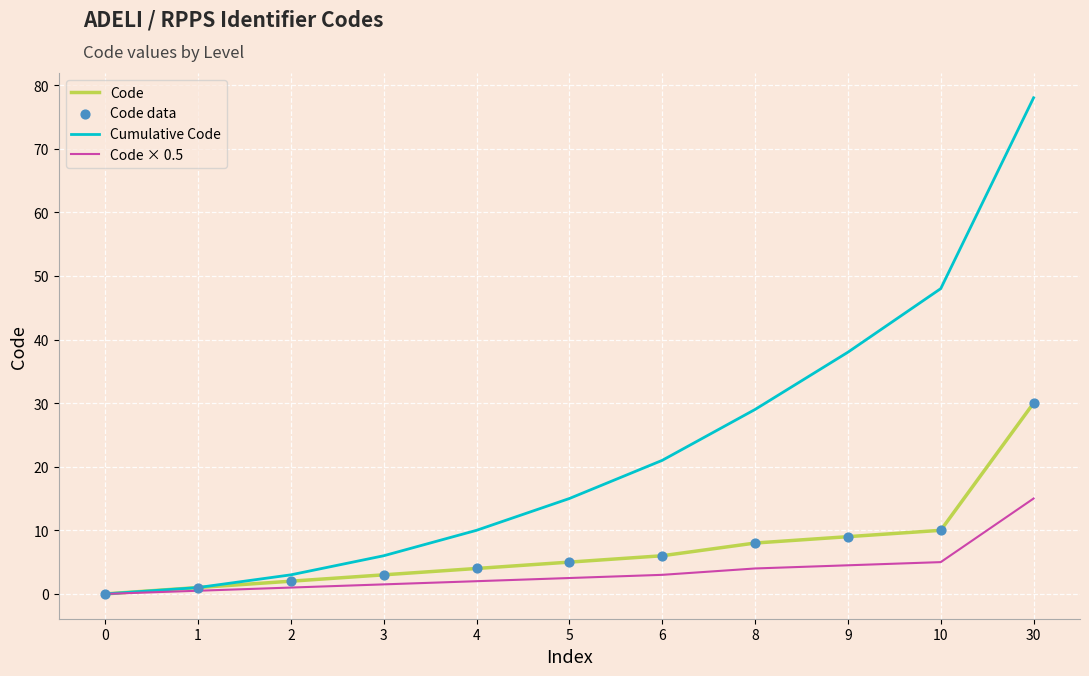

Which series has the largest total across all categories?

Cumulative Code